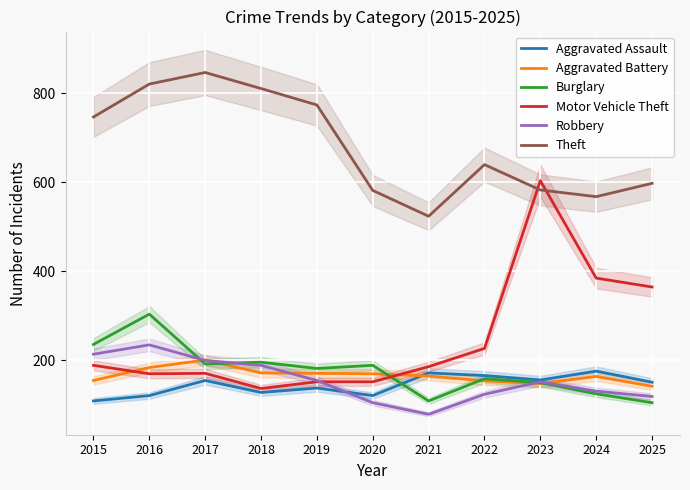

What is the average value of the Burglary series?

177